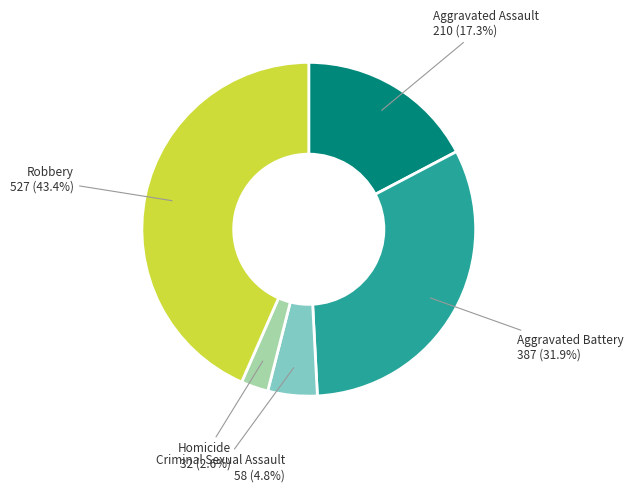

Is there a majority slice in this chart?

No